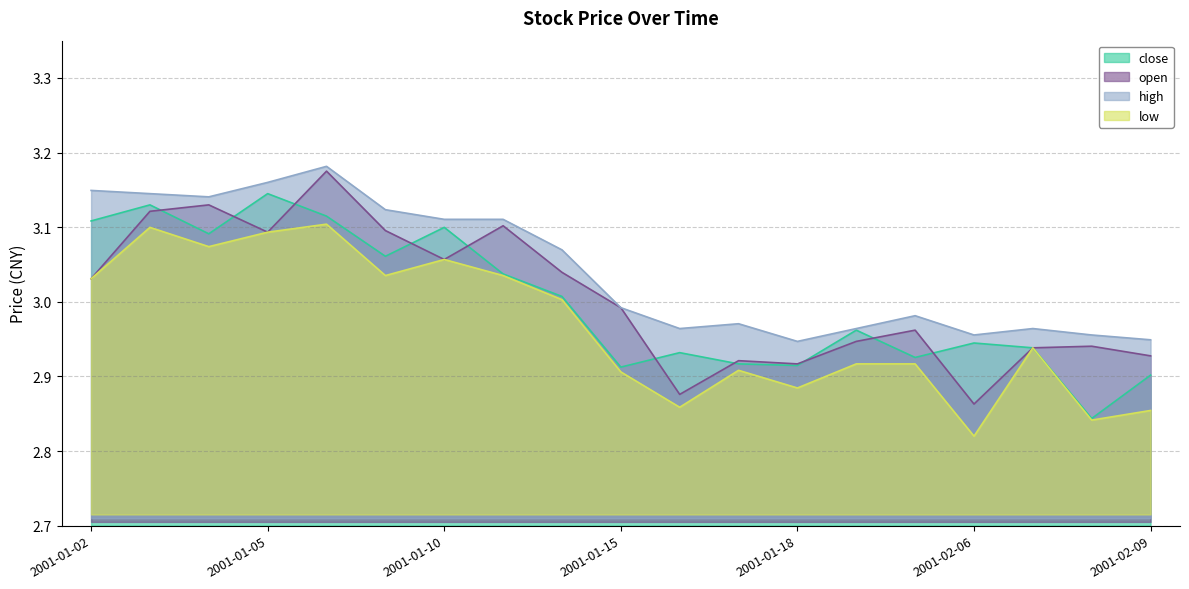

Does the chart have visible grid lines?

Yes